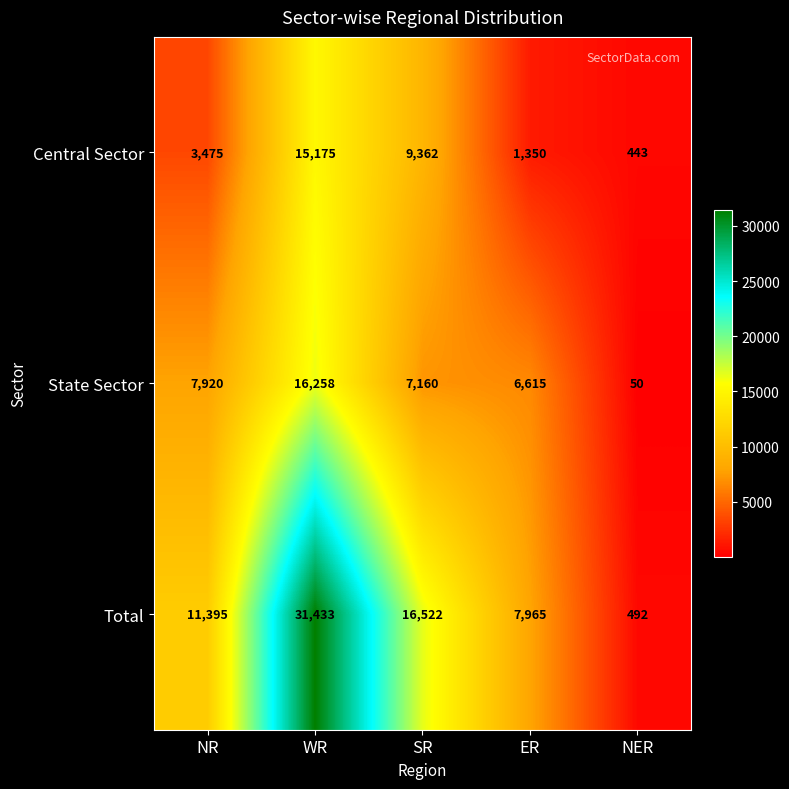

What is the difference between the State Sector values at SR and WR?

9098